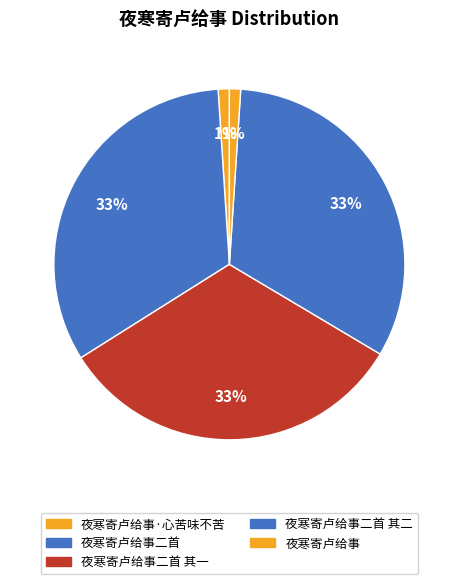

Is there a majority slice in this chart?

No